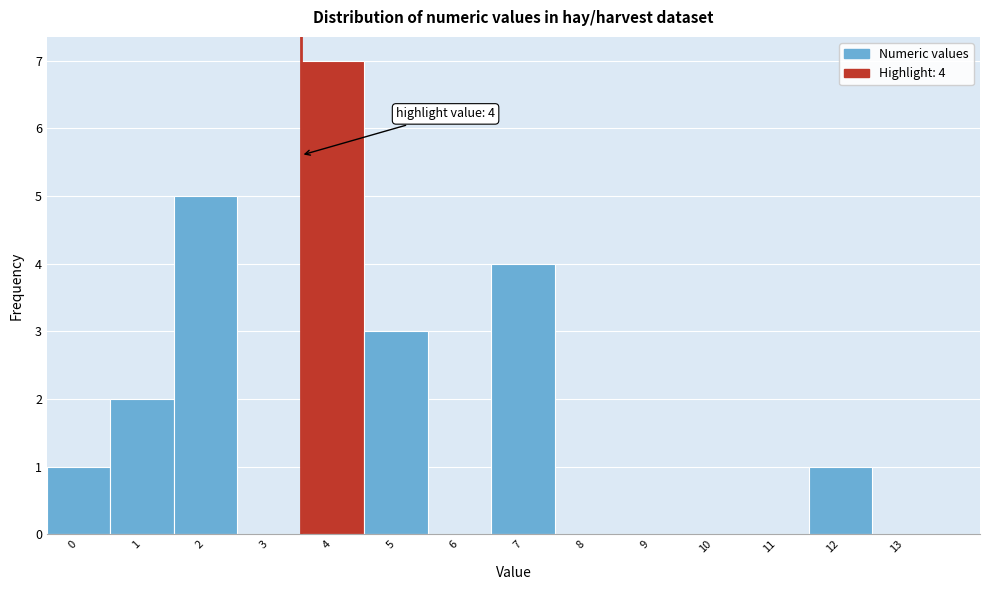

Reading left to right, extract all data points from this chart.

0=1	1=2	2=5	3=0	4=7	5=3	6=0	7=4	8=0	9=0	10=0	11=0	12=1	13=0